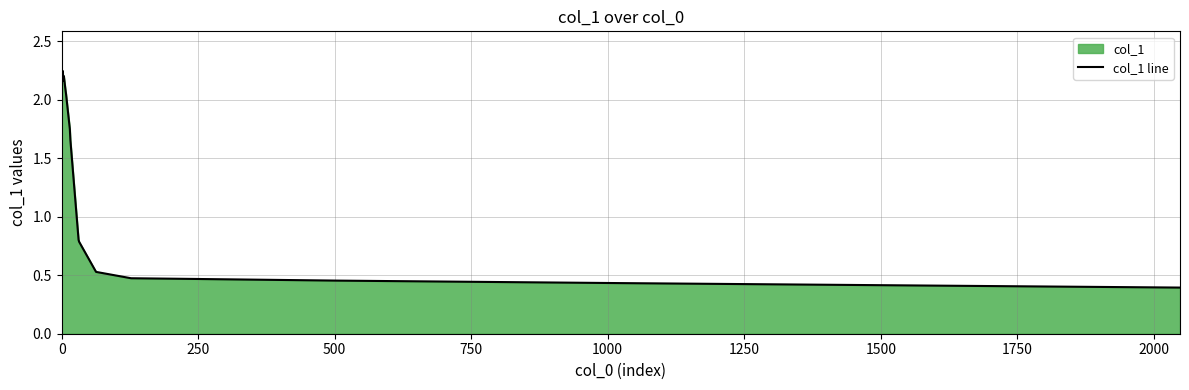

Does the chart have visible grid lines?

Yes